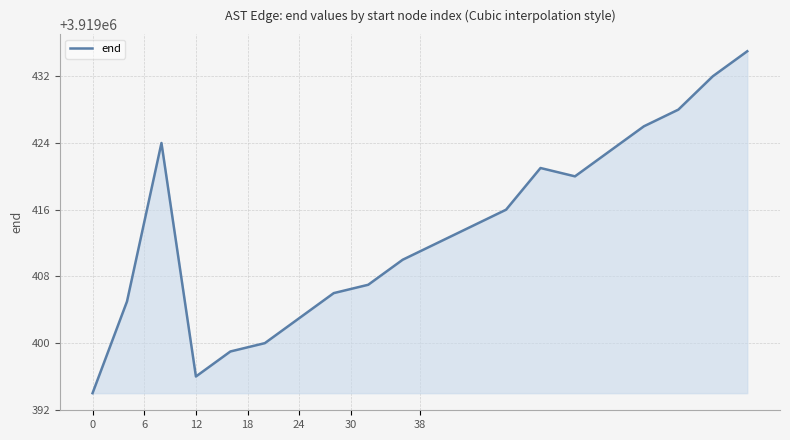

What is the difference between the second highest and second lowest values?

36